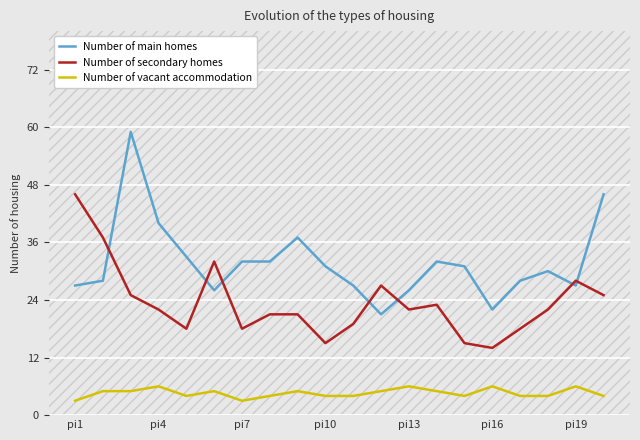

What is the smallest value displayed?

3